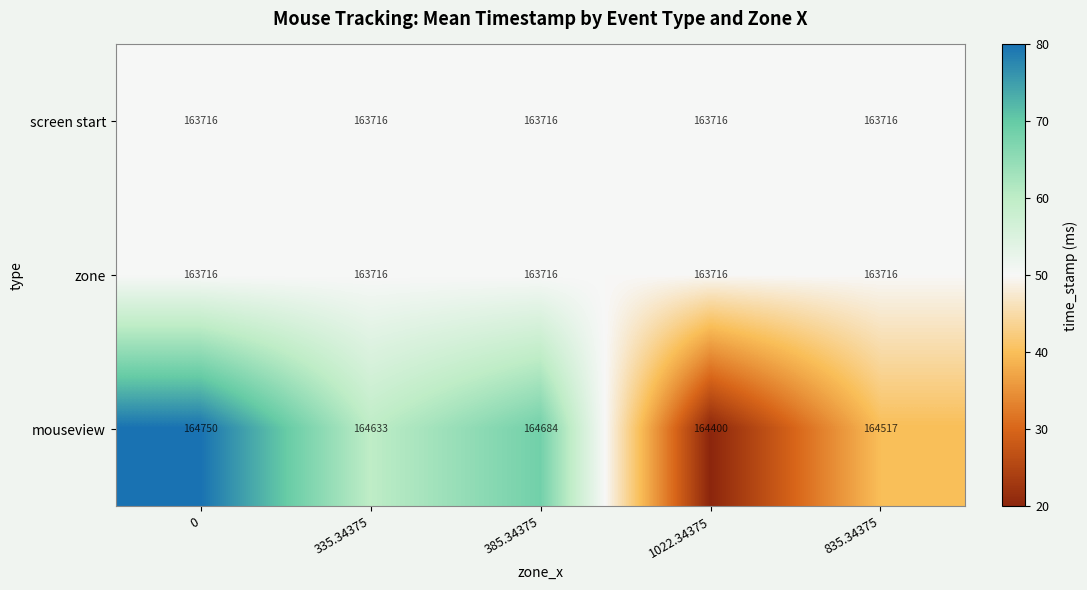

Between 0 and 385.34375, which series saw the biggest shift?

mouseview